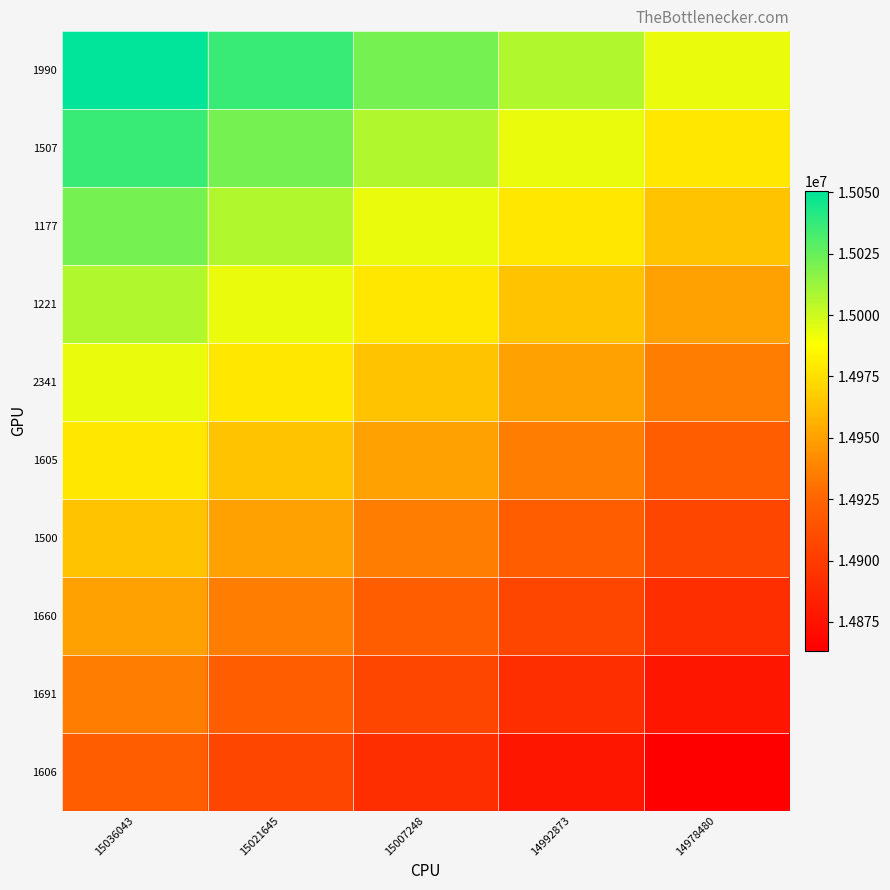

At which category is the sum across all series the highest?

15036043